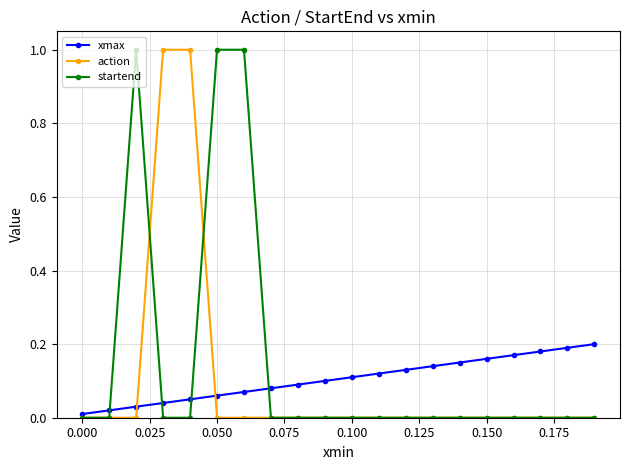

What is the maximum value for startend?

1.0